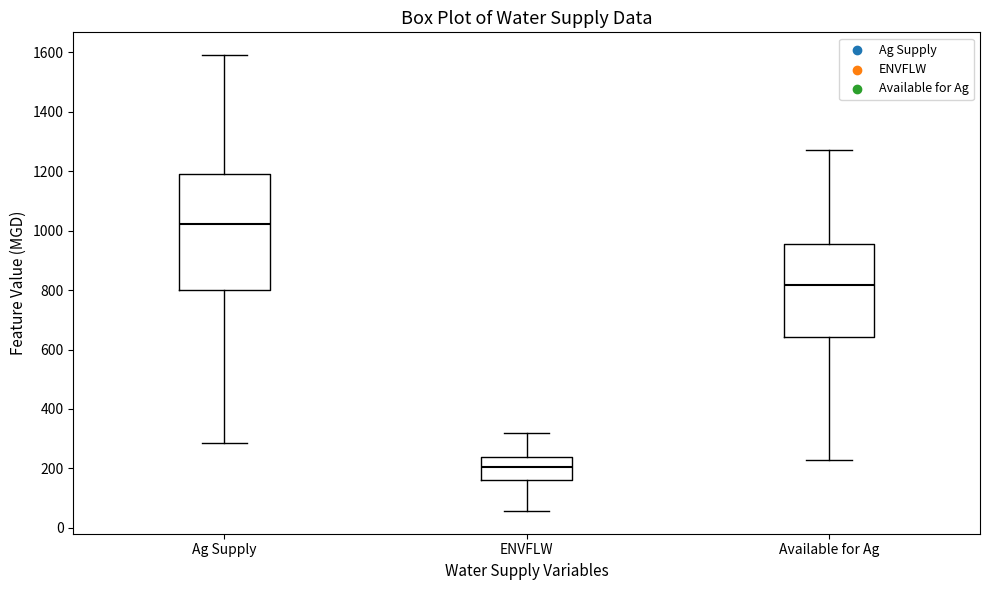

Reading left to right, transcribe this box plot: for each box, give where its median line is, the range the box spans, and where its two whiskers end, as read against the y-axis. The values are not printed on the chart, so give them approximately, as read against the axis.

Ag Supply: median 1020, box 800 to 1200, whiskers 280 to 1580
ENVFLW: median 200, box 160 to 240, whiskers 60 to 320
Available for Ag: median 820, box 640 to 960, whiskers 220 to 1280